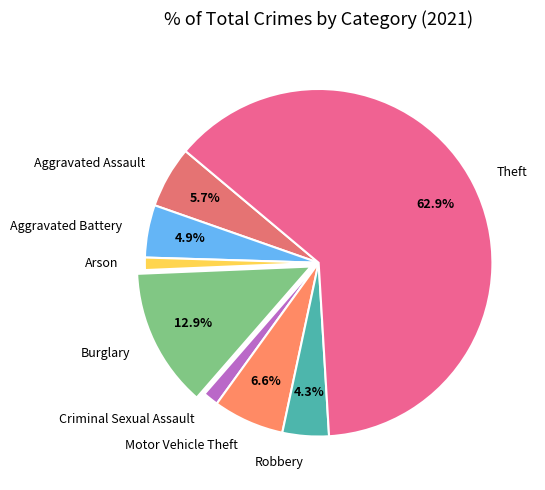

Which slice is the largest?

Theft